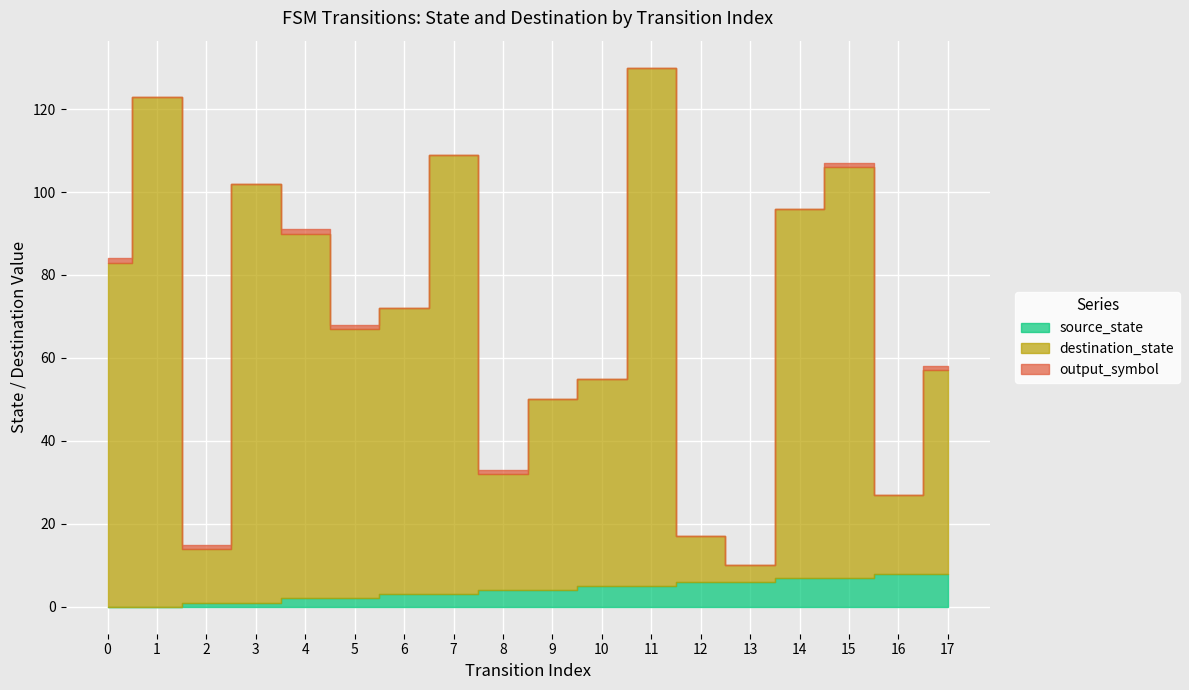

What is the sum of the source_state values at 9 and 8?

8